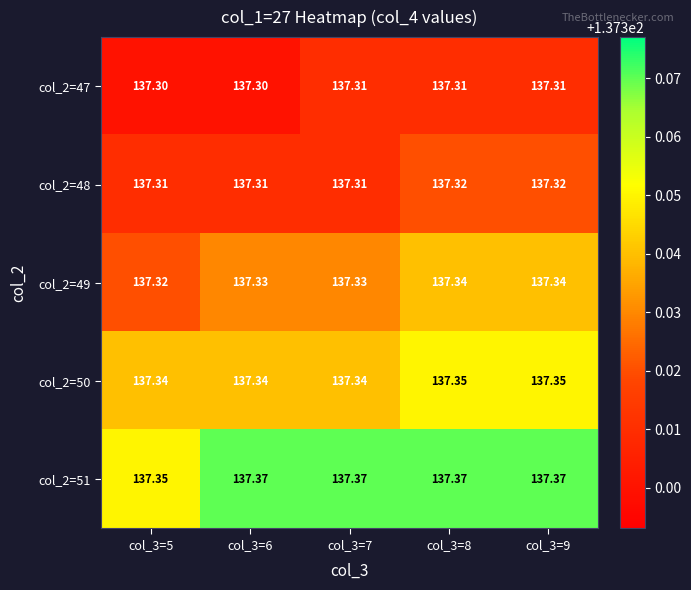

Is the value of col_2=47 at col_3=6 greater than the value of col_2=48 at col_3=5?

No